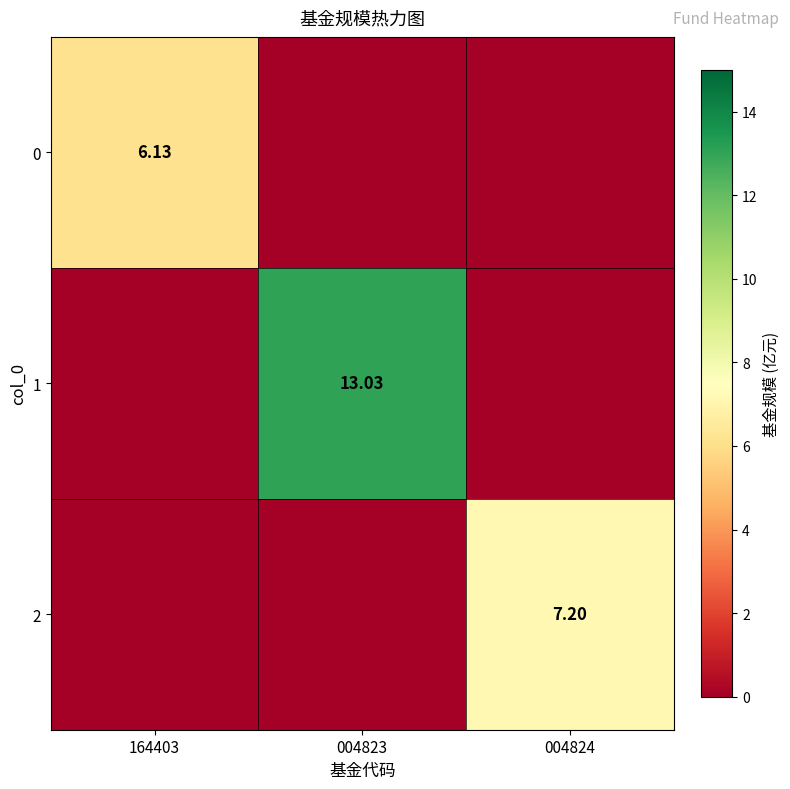

The 2 series shows 7.2 at 004824. True or false?

True